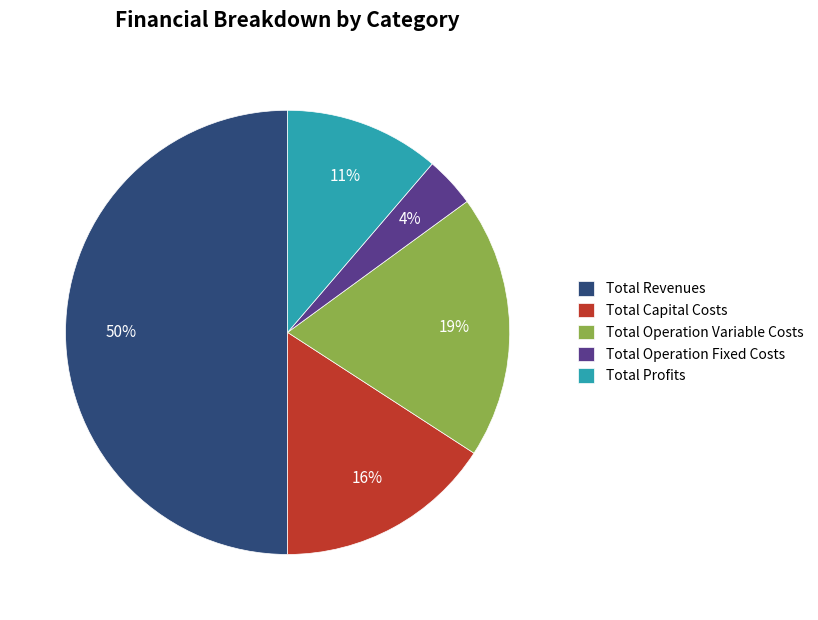

To the nearest percent, what is the difference between the largest and smallest slice percentages?

46%